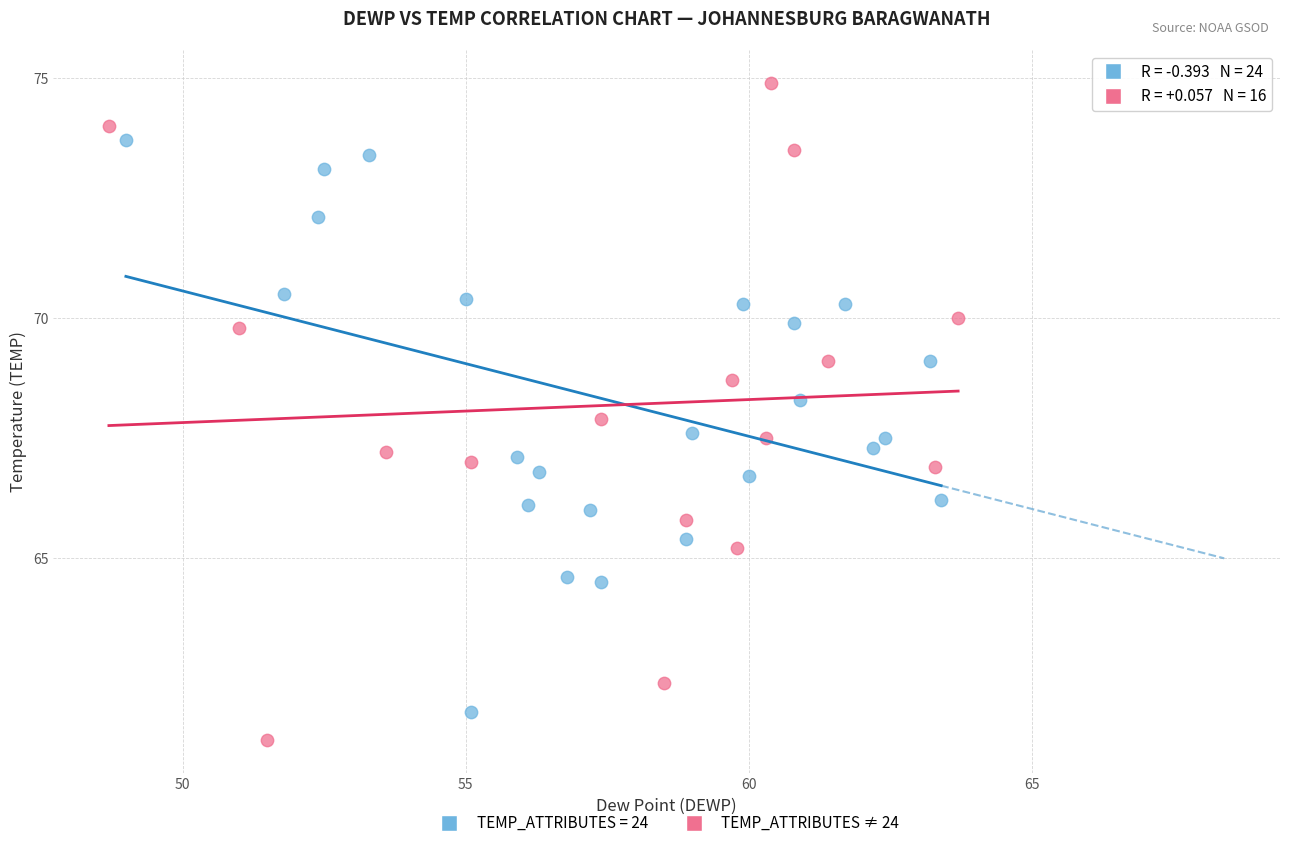

Which series has the widest spread of Y values?

TEMP_ATTRIBUTES ≠ 24